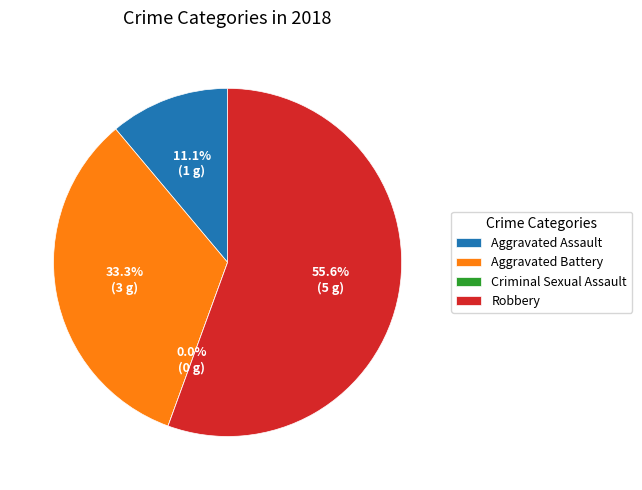

The Aggravated Assault slice represents 16% of the pie. True or false?

False